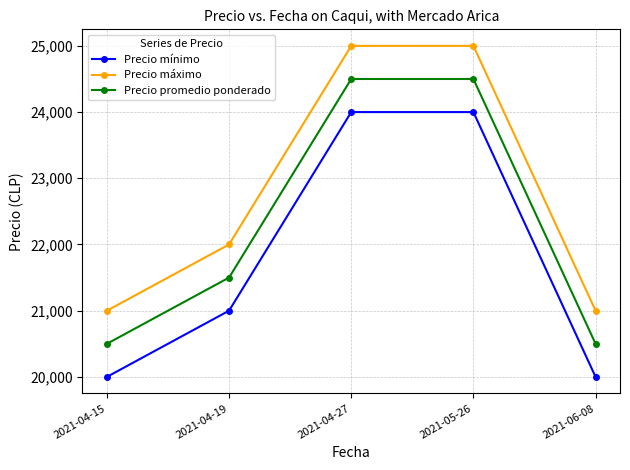

What is the spread (max minus min) of values at 2021-06-08?

1000